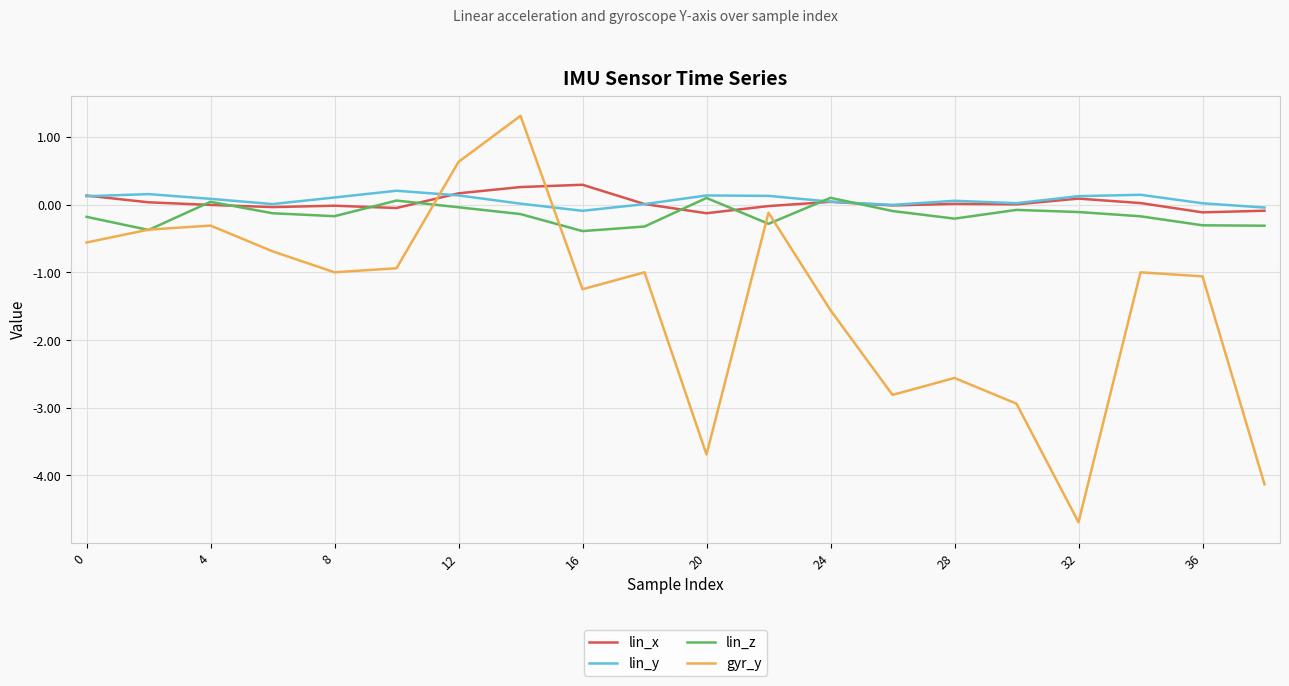

What is the minimum value shown in the chart?

-4.7